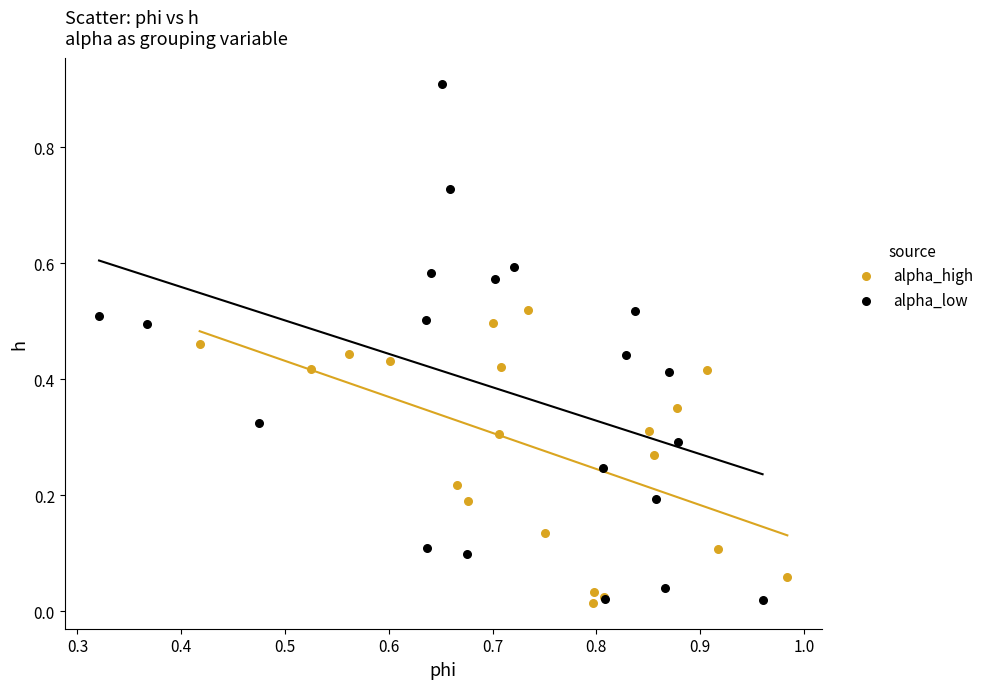

Which series contains the highest Y value?

alpha_low